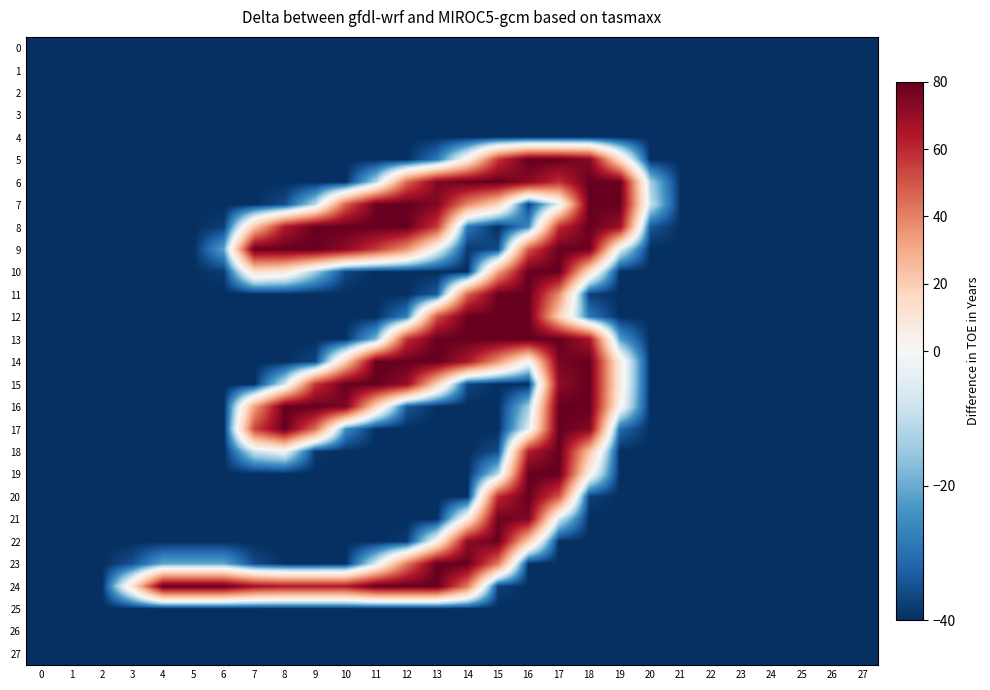

Rank the series by their maximum value, from lowest to highest.

0, 1, 2, 3, 4, 25, 26, 27, 21, 22, 6, 7, 8, 9, 10, 11, 12, 13, 14, 15, 16, 17, 18, 19, 20, 23, 24, 5